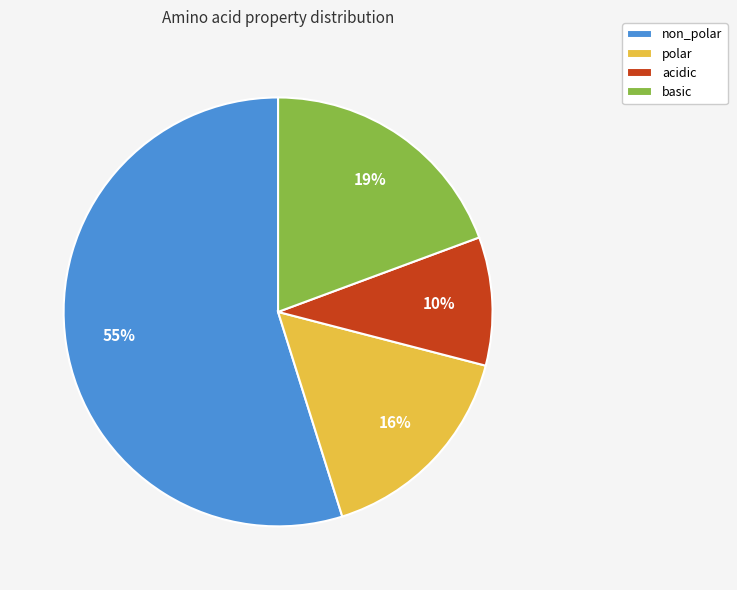

To the nearest percent, what percentage of the pie is polar?

16%